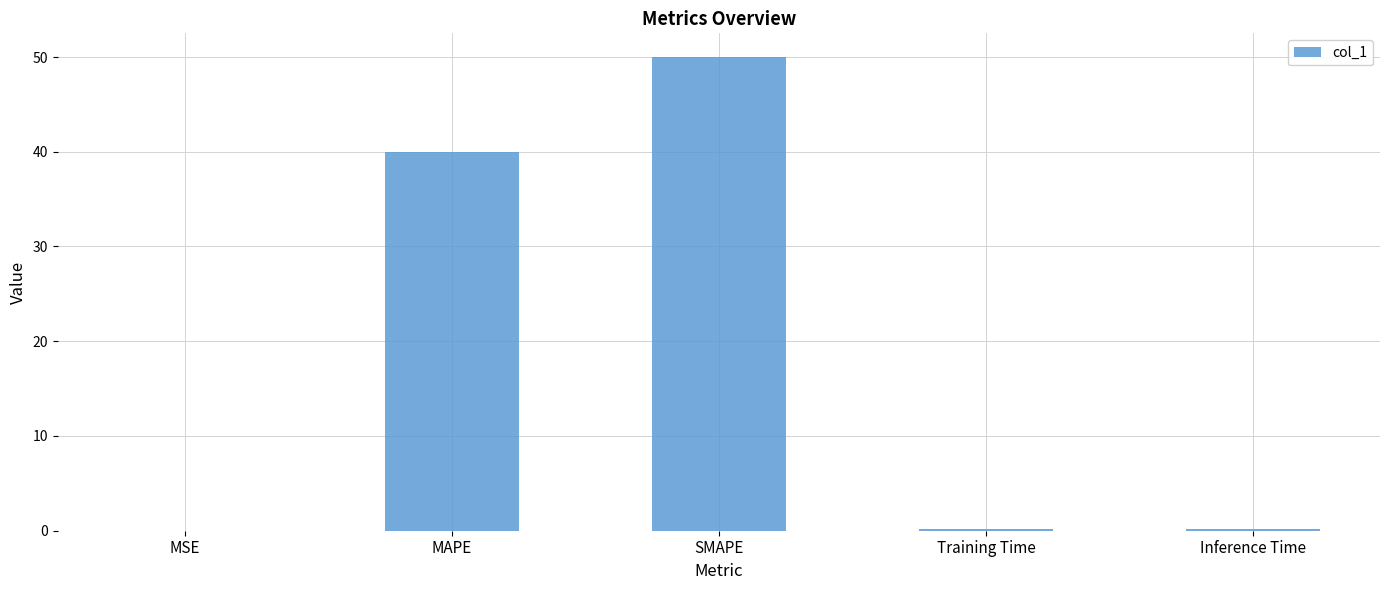

What is the sum of all values?

90.4